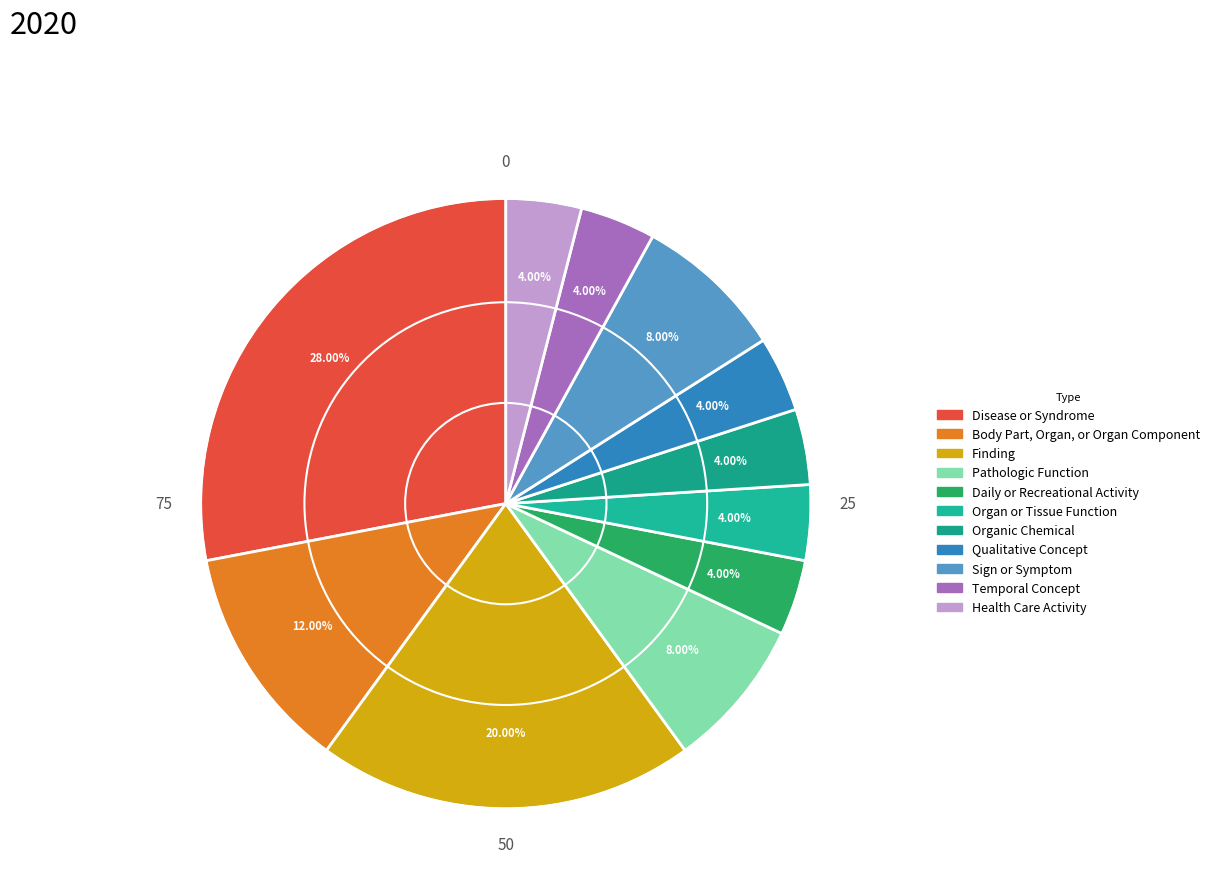

To the nearest percent, what portion does Pathologic Function represent?

8%